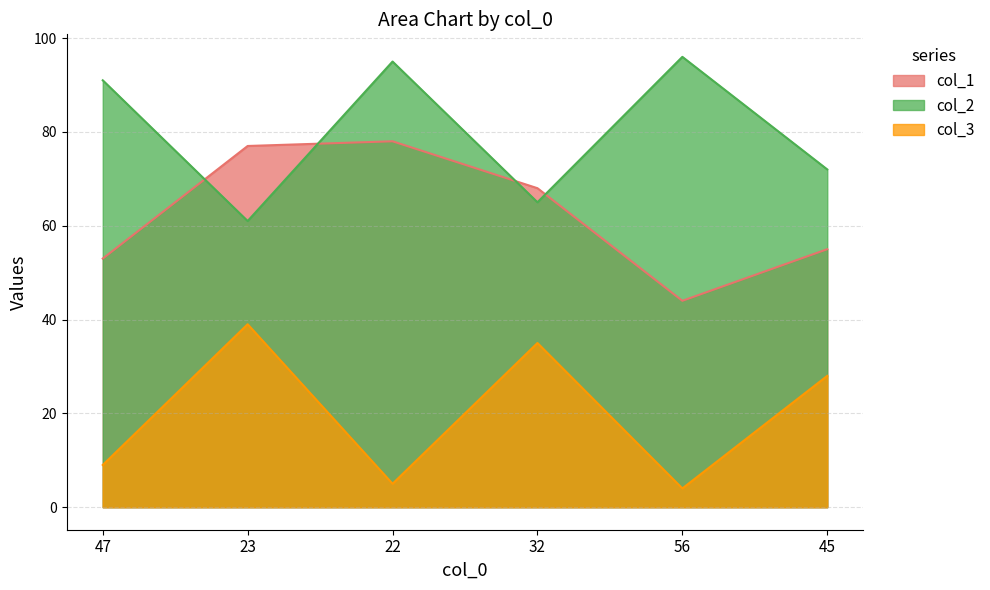

Which series has the largest range (max minus min)?

col_2